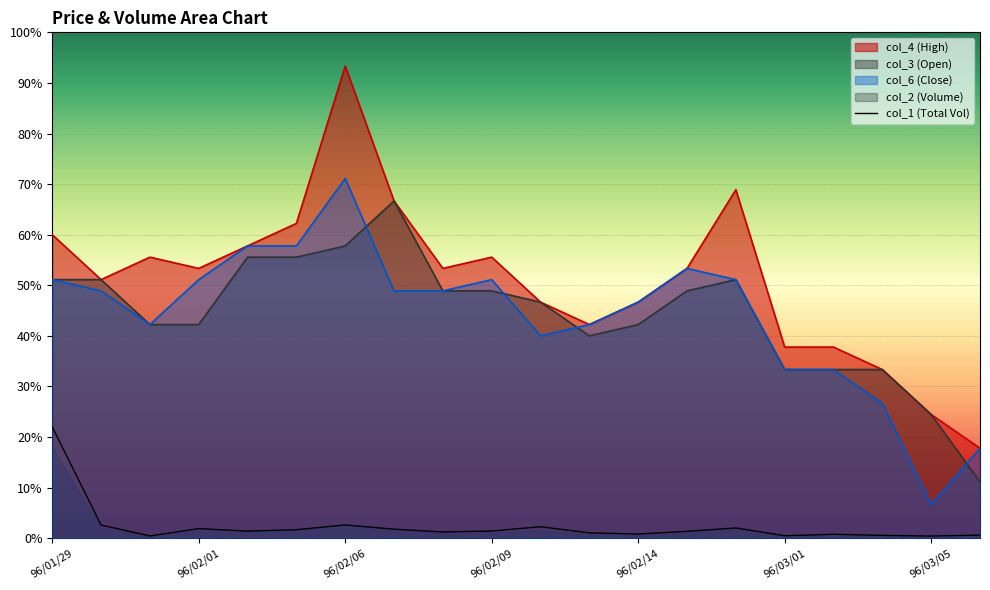

The chart shows a value of 0.0 at 14. True or false?

False